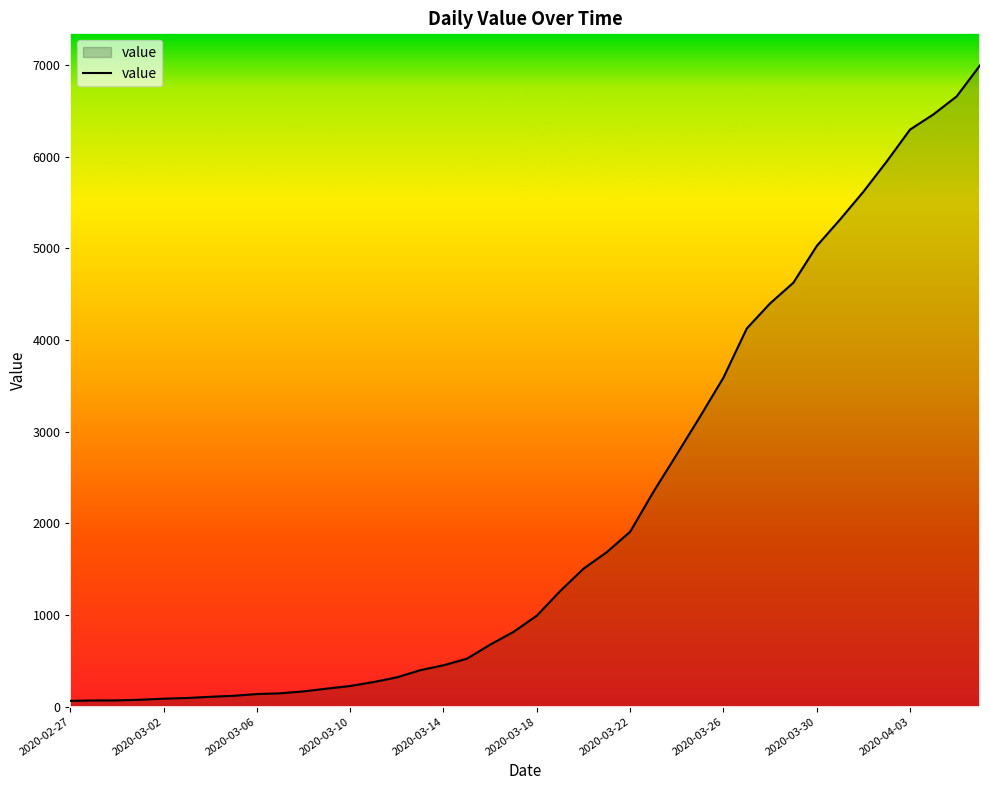

What is the difference between the maximum and minimum values?

6931